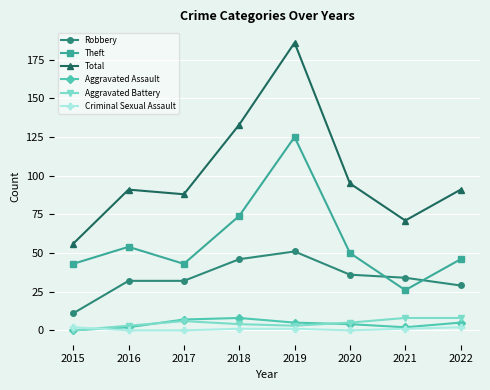

True or false: Total has a value of 34 at 2015.

False